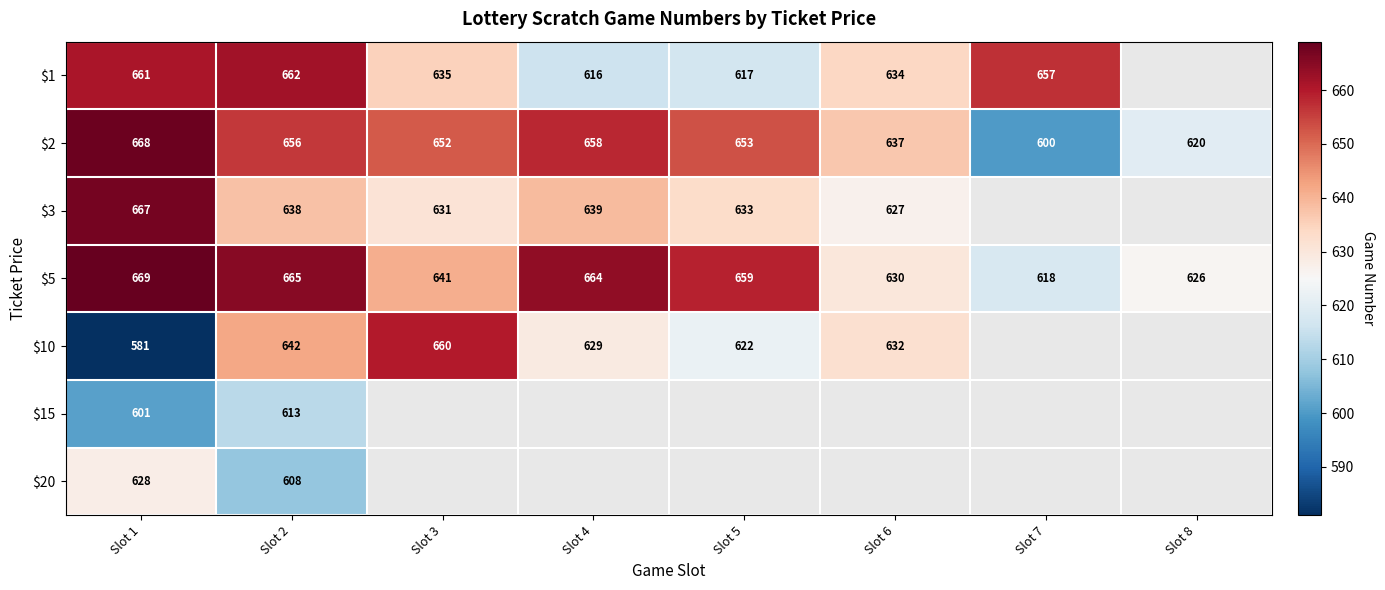

How many data points in $2 are less than 653?

4